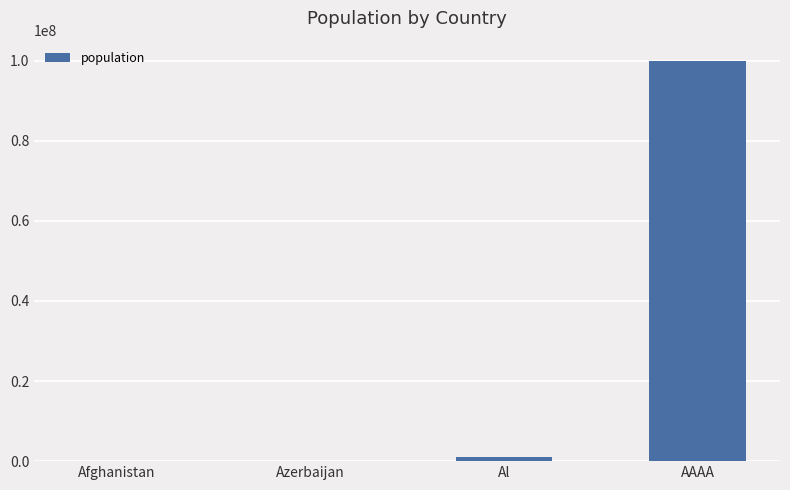

What is the greatest value displayed?

100000000